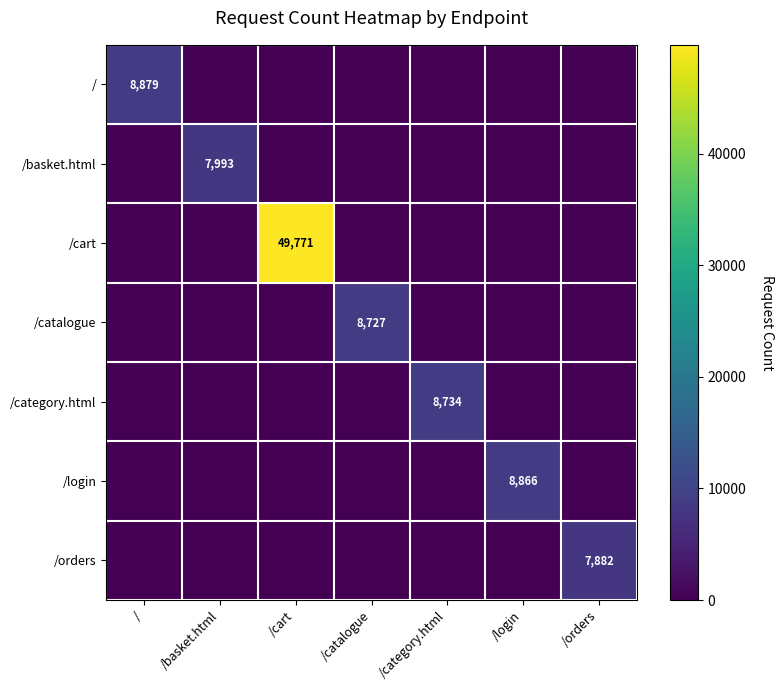

What is the difference between the highest and lowest values at /basket.html?

7993